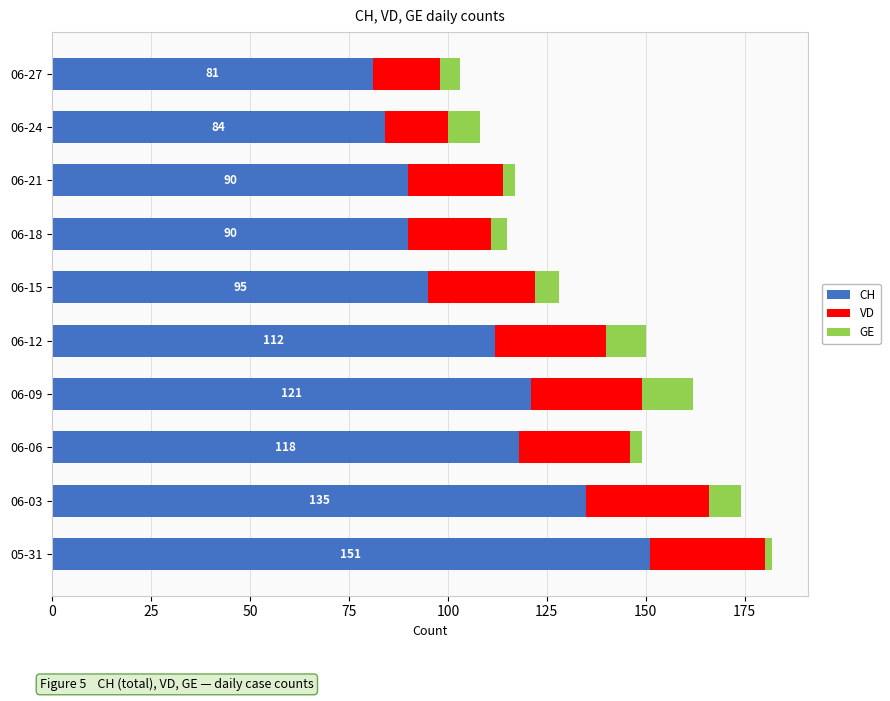

What is the sum of all CH values?

1077